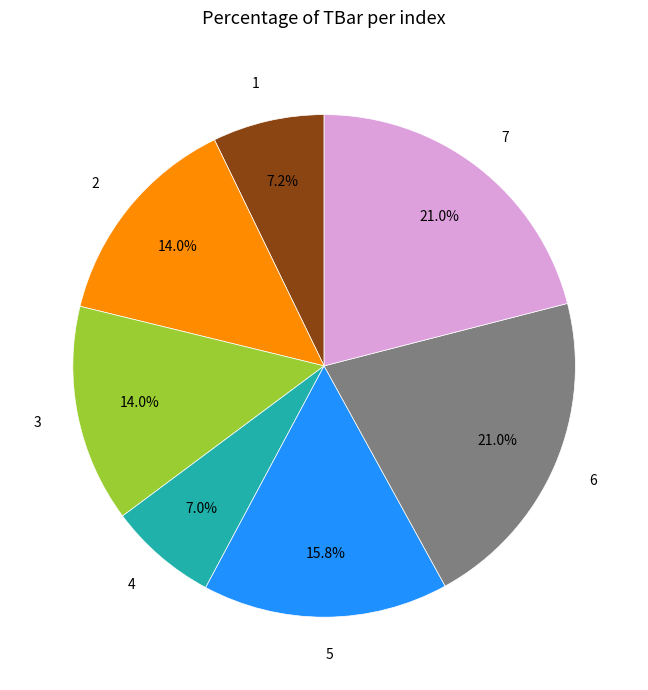

Is the sum of 4 and 2 greater than half?

No